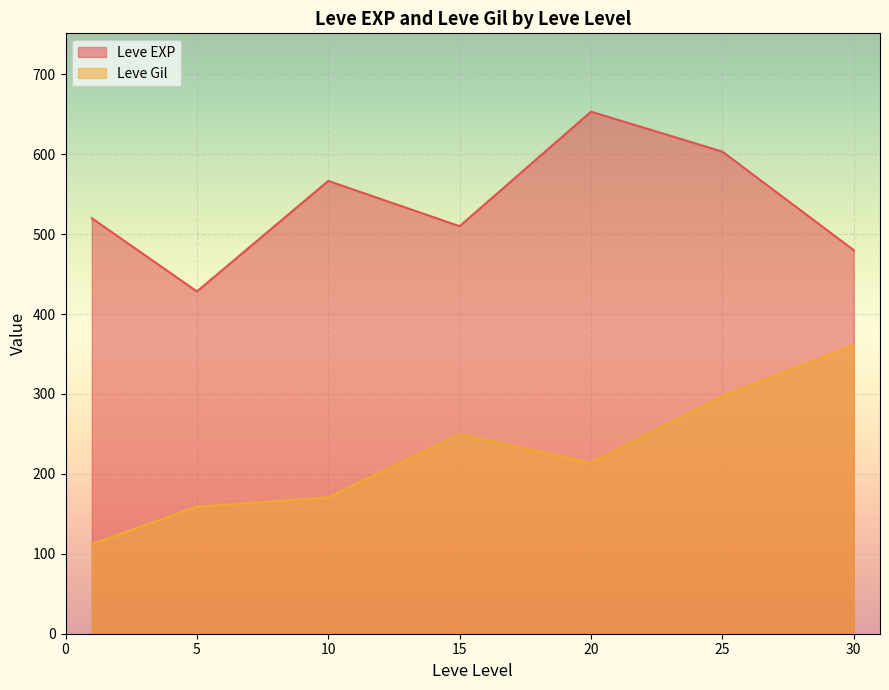

Which series has the largest total across all categories?

Leve EXP